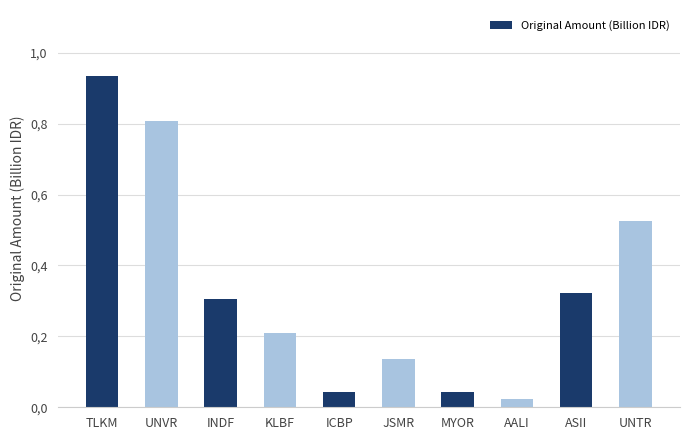

Rank the categories by value from lowest to highest.

AALI, MYOR, ICBP, JSMR, KLBF, INDF, ASII, UNTR, UNVR, TLKM